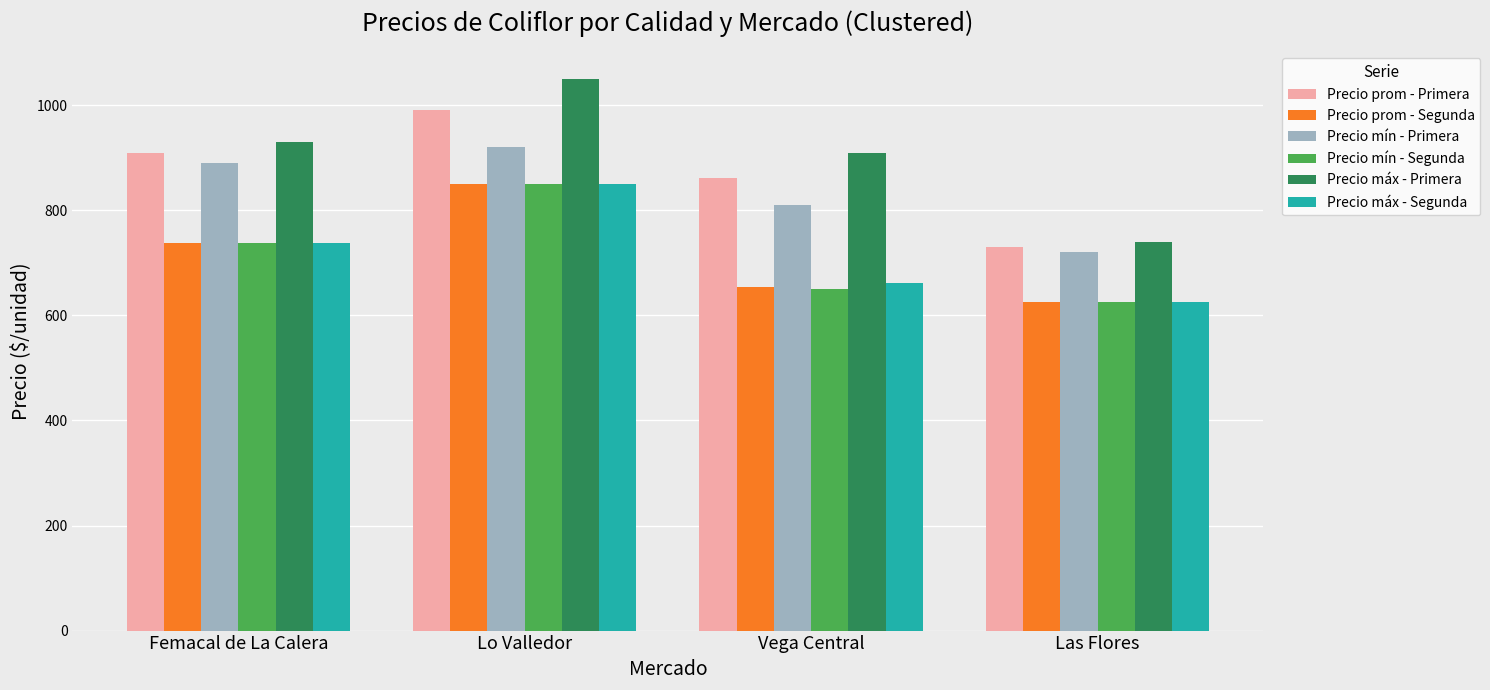

Reading right to left, what are all the values shown in this chart?

Precio prom - Primera: Las Flores=730.2	Vega Central=861.6	Lo Valledor=990.2	Femacal de La Calera=910.0
Precio prom - Segunda: Las Flores=625.0	Vega Central=654.8	Lo Valledor=850.0	Femacal de La Calera=737.5
Precio mín - Primera: Las Flores=720.0	Vega Central=810.0	Lo Valledor=920.0	Femacal de La Calera=890.0
Precio mín - Segunda: Las Flores=625.0	Vega Central=650.0	Lo Valledor=850.0	Femacal de La Calera=737.5
Precio máx - Primera: Las Flores=740.0	Vega Central=910.0	Lo Valledor=1050.0	Femacal de La Calera=930.0
Precio máx - Segunda: Las Flores=625.0	Vega Central=662.5	Lo Valledor=850.0	Femacal de La Calera=737.5